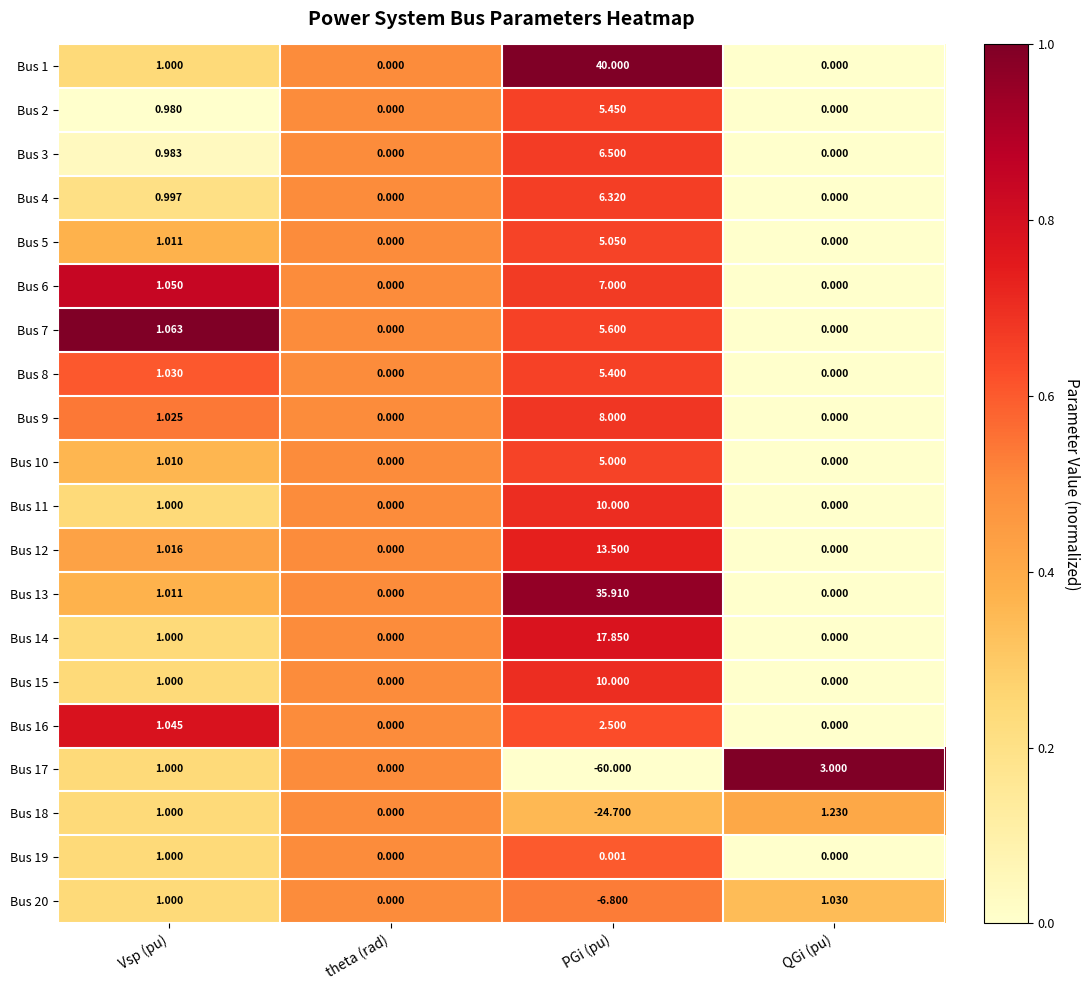

Which label corresponds to the largest value in the chart?

PGi (pu)